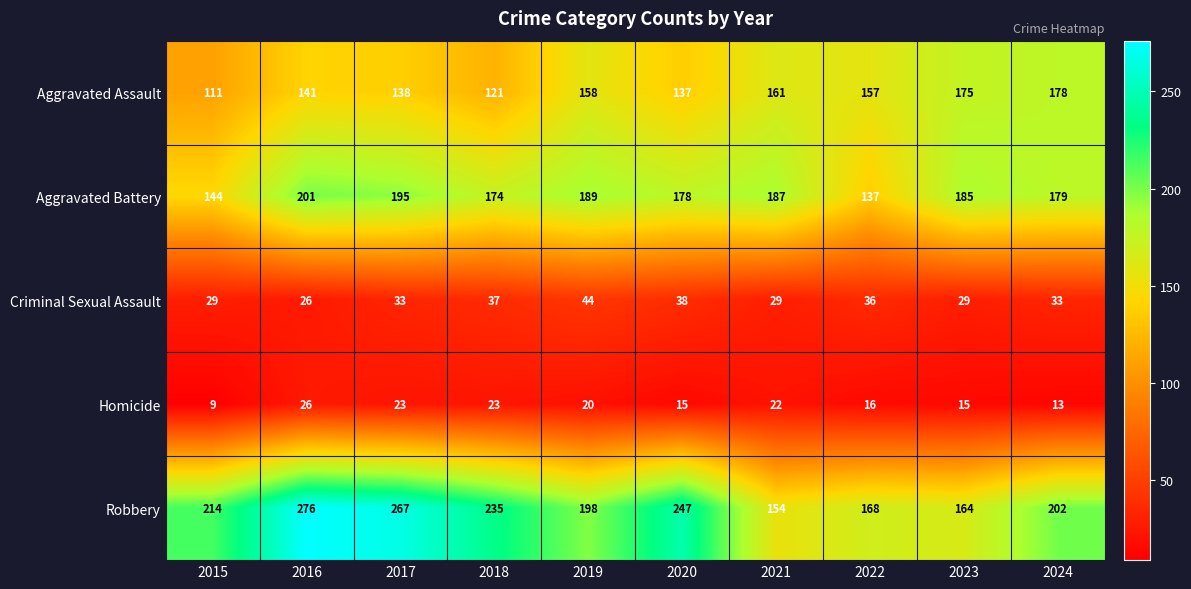

What is the sum of the Aggravated Battery values at 2022 and 2018?

311